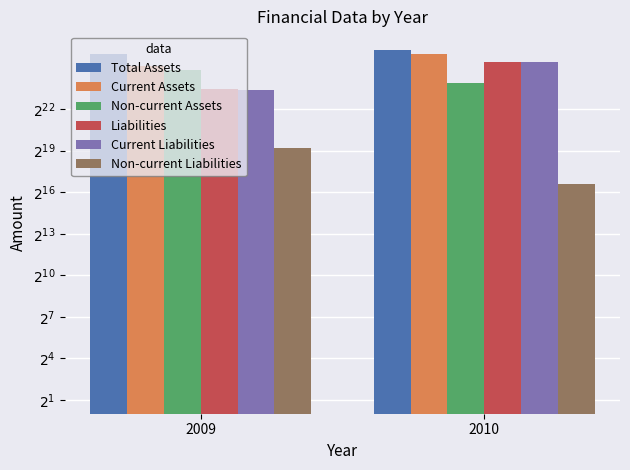

List the labels in order of Non-current Assets value, largest first.

2009, 2010